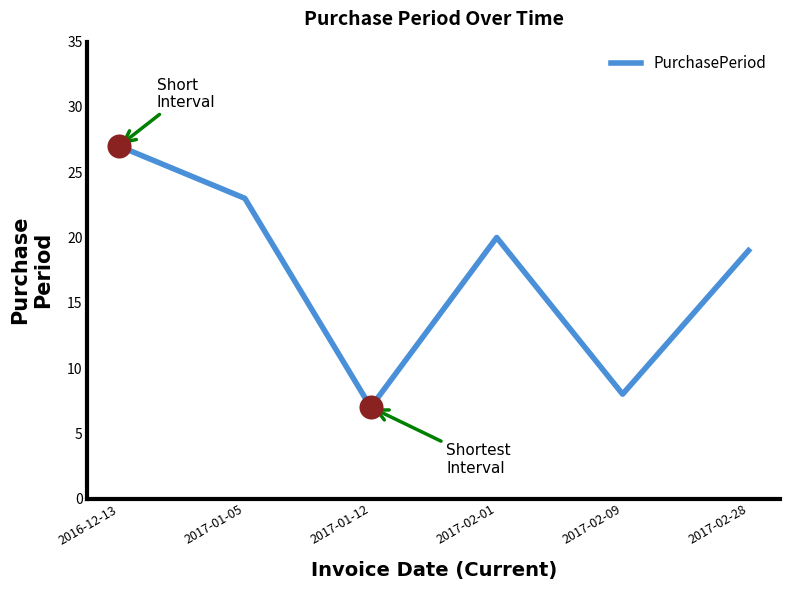

Which has a higher value, 2017-01-12 or 2016-12-13?

2016-12-13